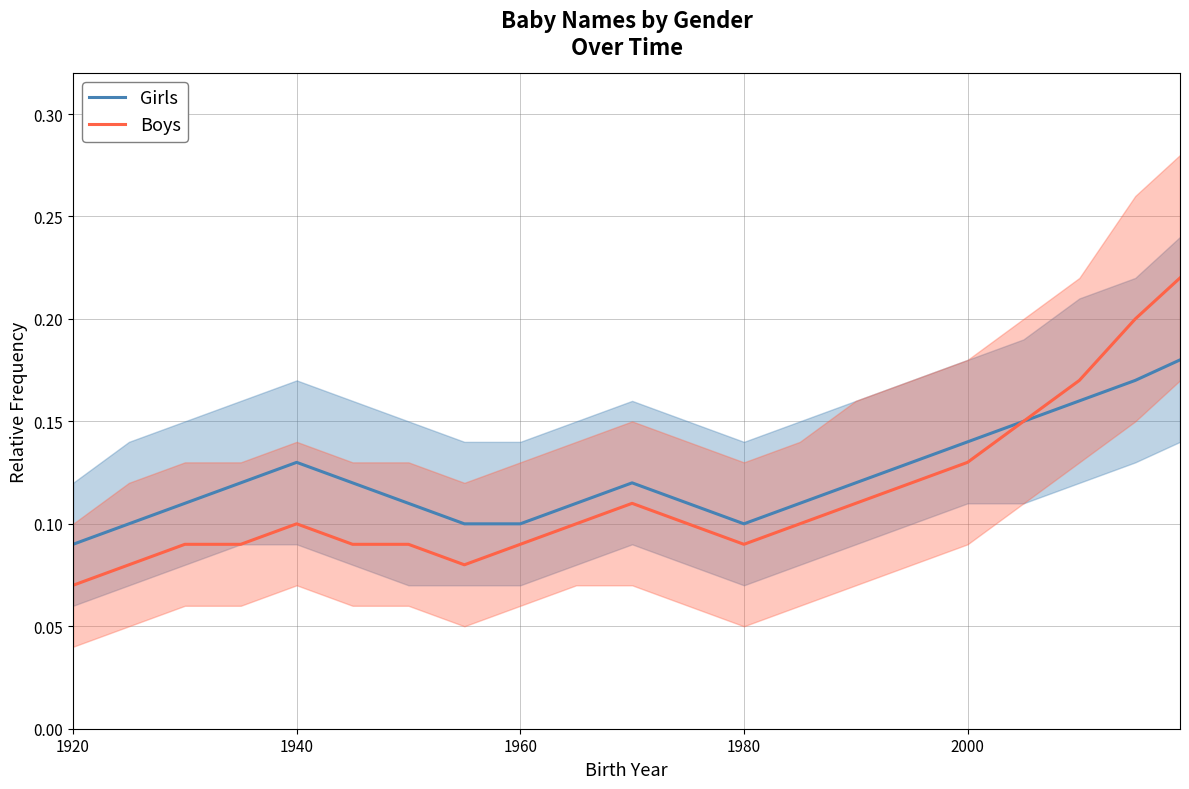

Which series has the largest range (max minus min)?

Boys